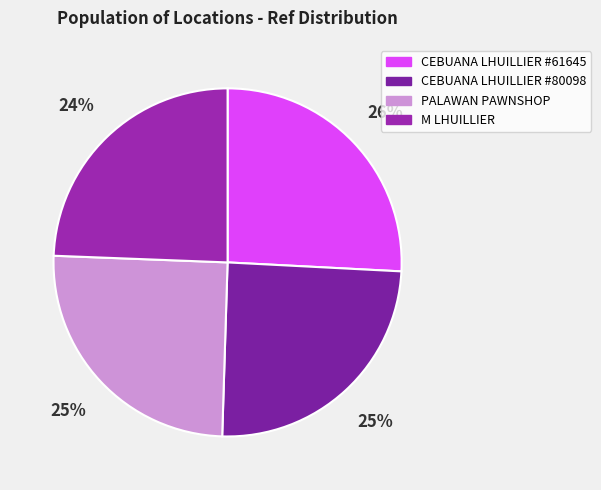

Between PALAWAN PAWNSHOP and CEBUANA LHUILLIER #80098, which is larger?

PALAWAN PAWNSHOP